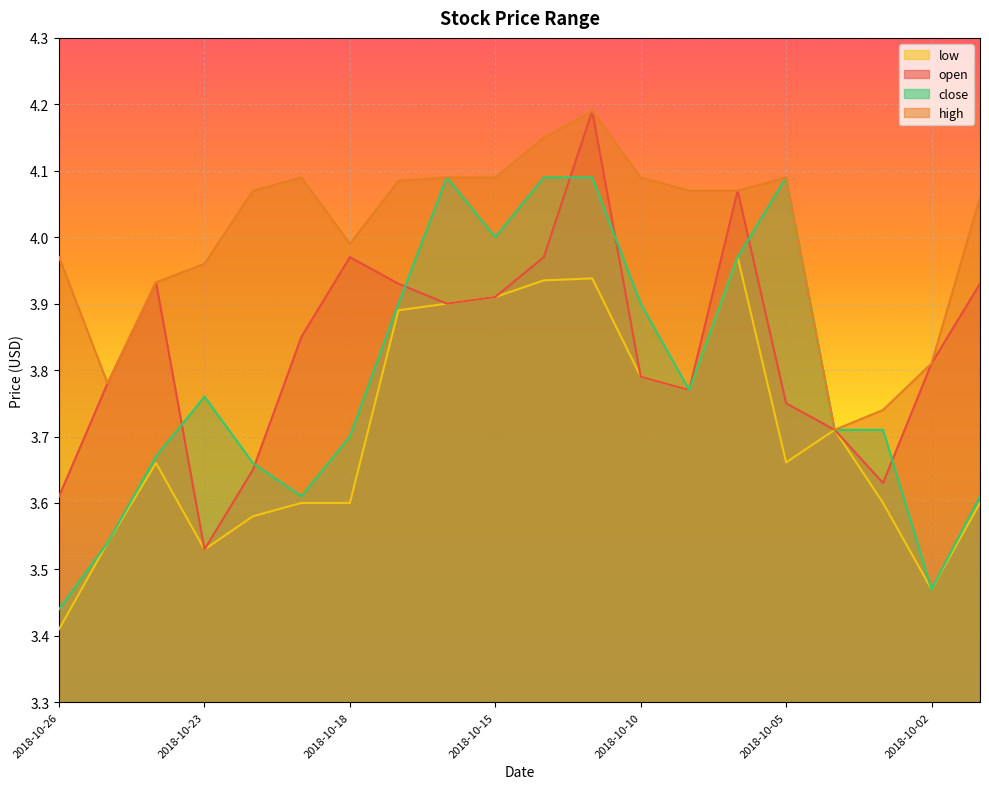

Reading left to right, transcribe all the data shown in this chart.

open: 3.6	3.8	3.9	3.5	3.7	3.8	4.0	3.9	3.9	3.9	4.0	4.2	3.8	3.8	4.1	3.8	3.7	3.6	3.8	3.9
high: 4.0	3.8	3.9	4.0	4.1	4.1	4.0	4.1	4.1	4.1	4.2	4.2	4.1	4.1	4.1	4.1	3.7	3.7	3.8	4.1
low: 3.4	3.5	3.7	3.5	3.6	3.6	3.6	3.9	3.9	3.9	3.9	3.9	3.8	3.8	4.0	3.7	3.7	3.6	3.5	3.6
close: 3.4	3.5	3.7	3.8	3.7	3.6	3.7	3.9	4.1	4.0	4.1	4.1	3.9	3.8	4.0	4.1	3.7	3.7	3.5	3.6